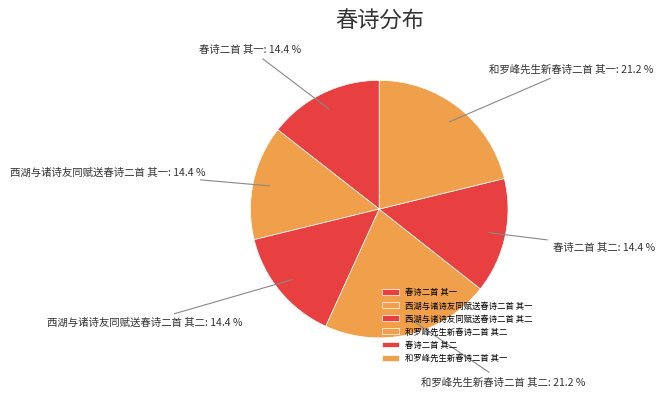

Is there a majority slice in this chart?

No